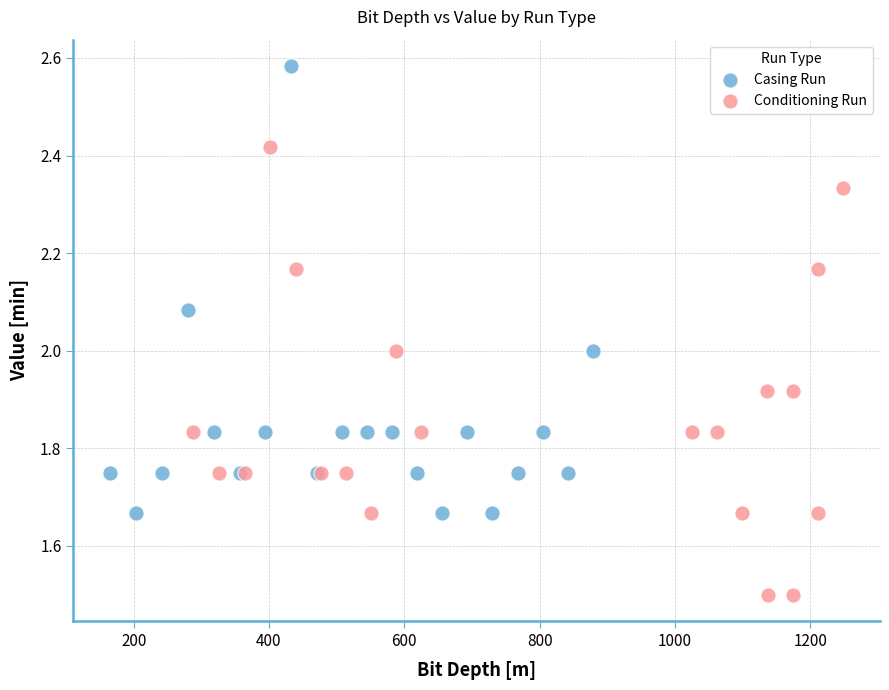

Which series contains the highest Y value?

Casing Run